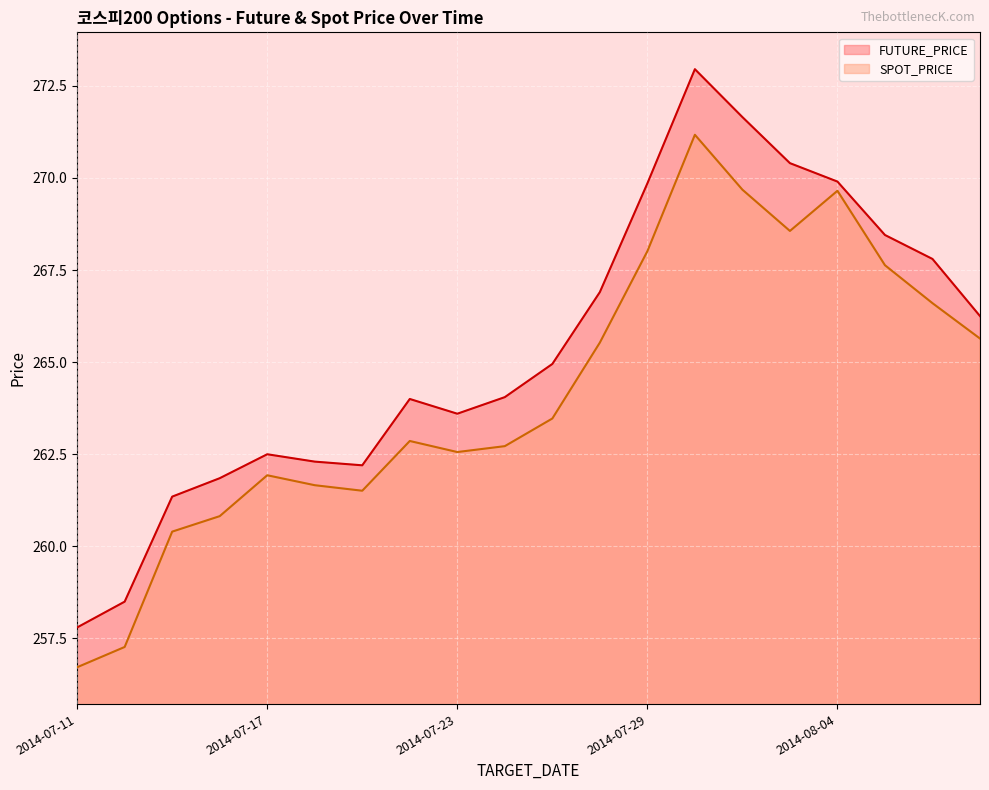

What is the difference between the second highest and minimum values in the SPOT_PRICE series?

13.0